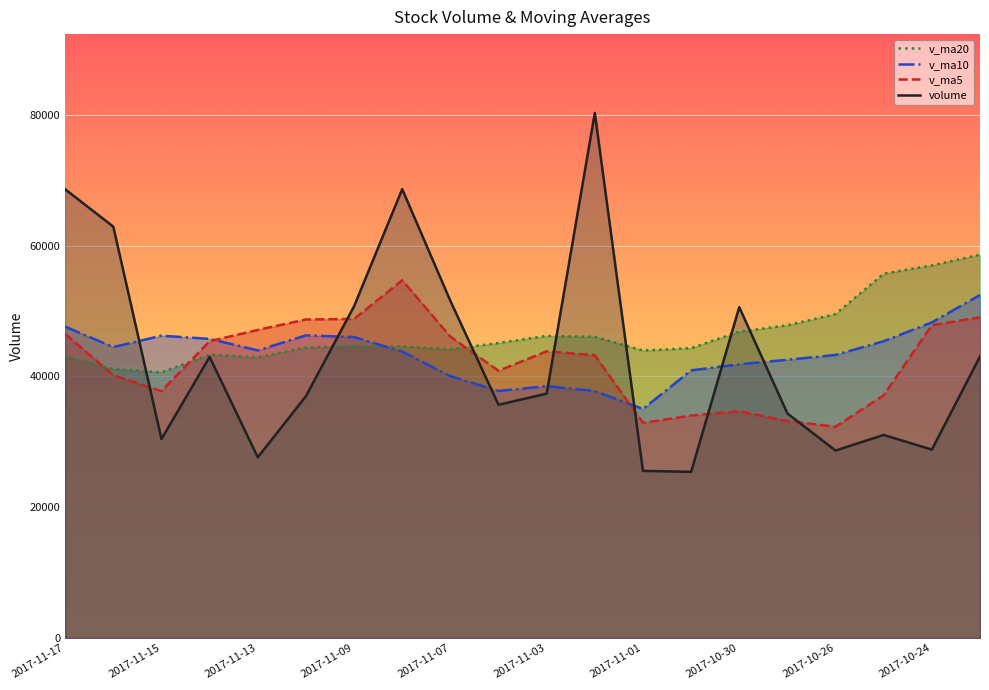

How many interior local valleys does the v_ma20 series have?

4